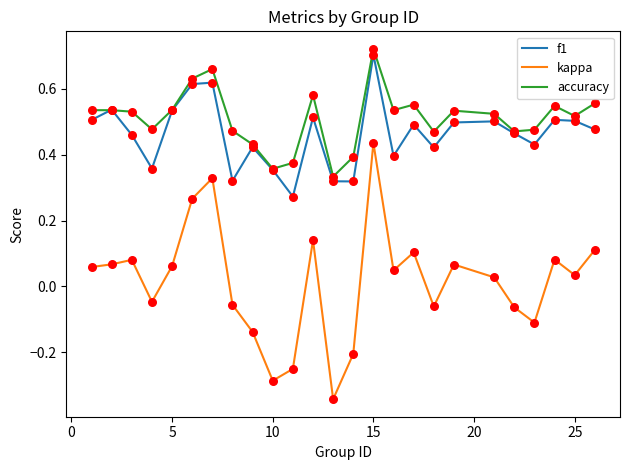

Which series has the widest spread of values?

kappa